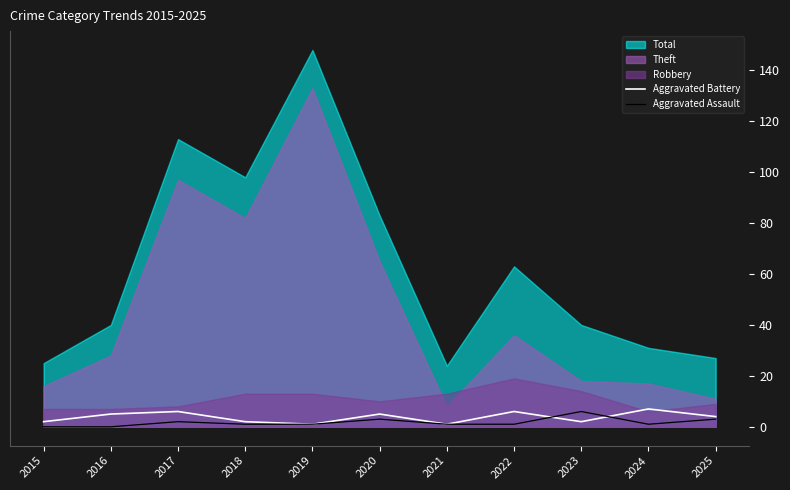

Is it true that Aggravated Assault equals 1 at 2022?

True